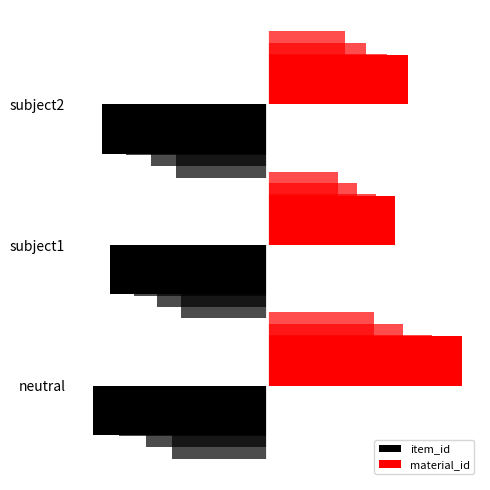

What is the difference between the maximum and minimum values in the item_id series?

0.8